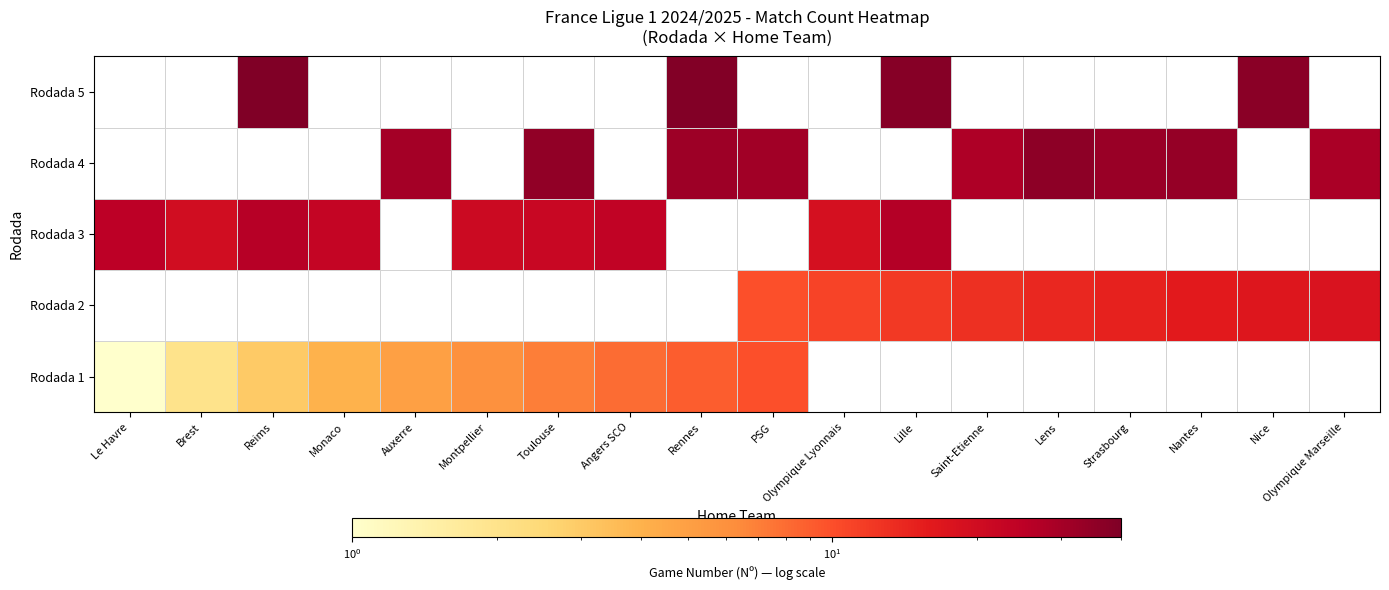

What is the greatest value displayed?

40.0